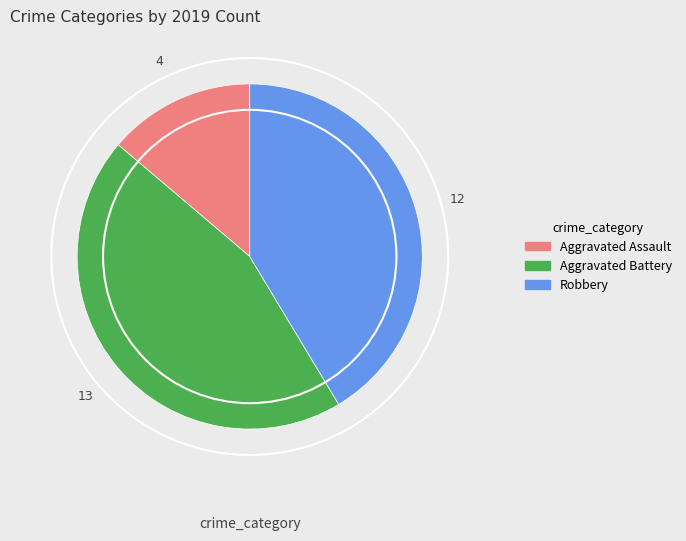

Is it true that Robbery is 41% of the pie?

True